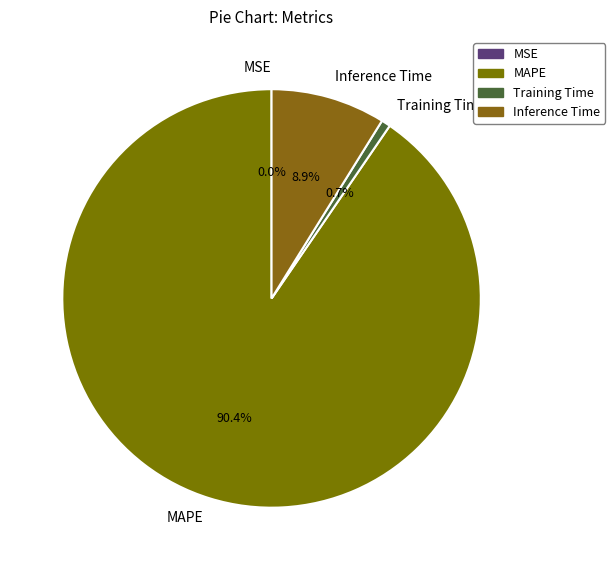

To the nearest percent, what is the difference between the largest and smallest slice percentages?

90%